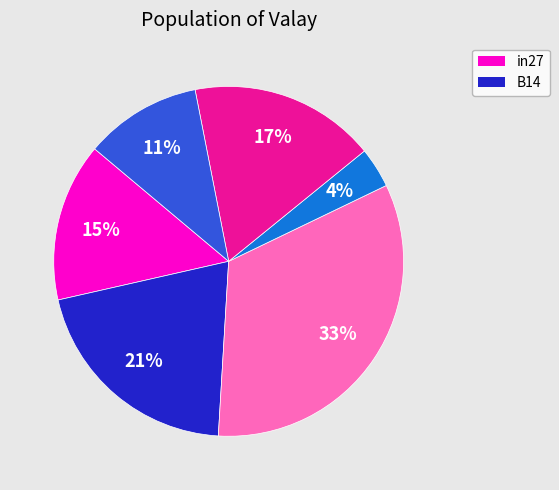

To the nearest percent, what is the average slice percentage?

17%